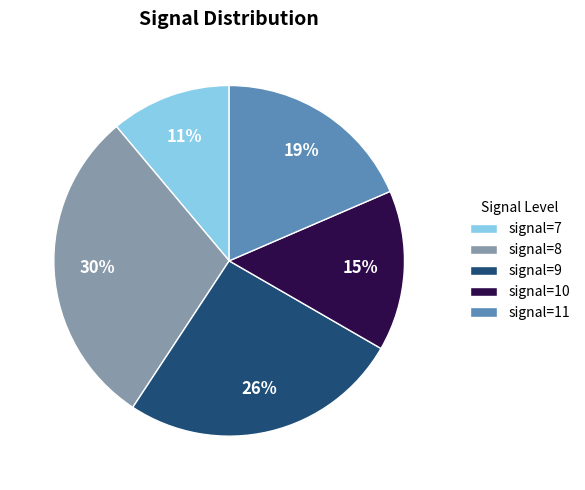

True or false: signal=7 accounts for 2% of the total.

False